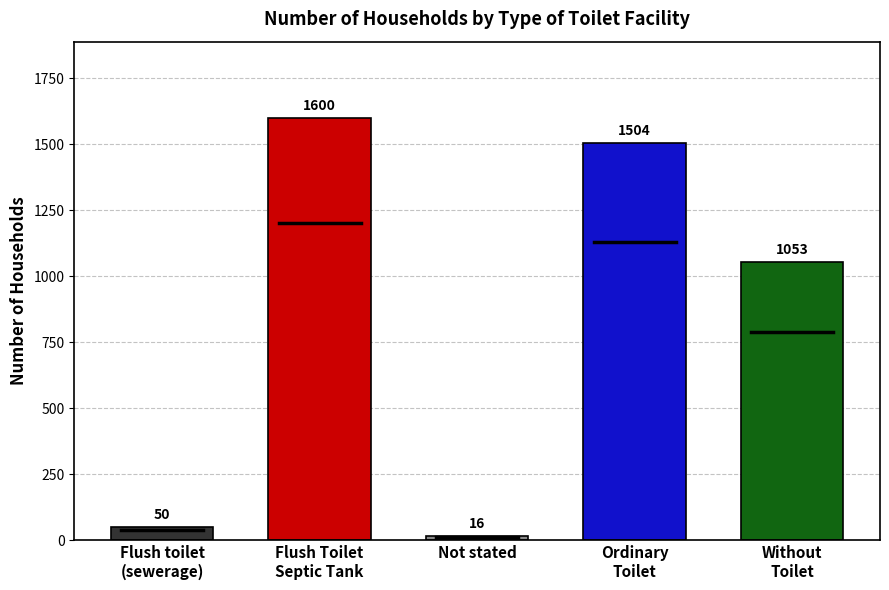

Which category has the lowest value across all series?

Not stated